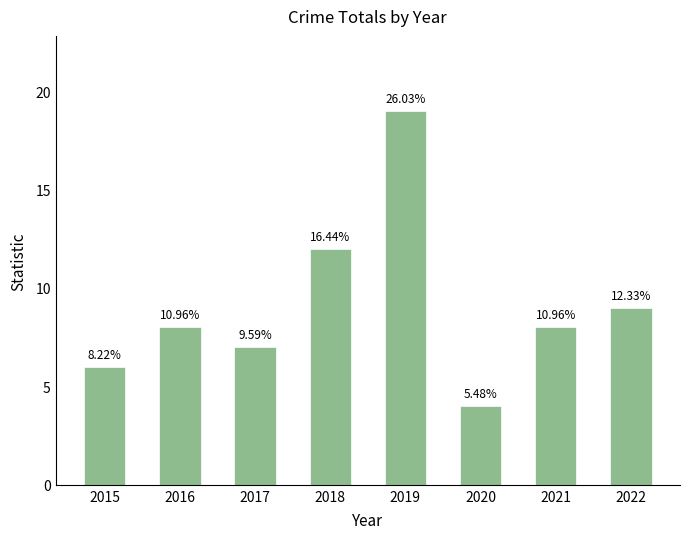

What is the sum of all values?

73